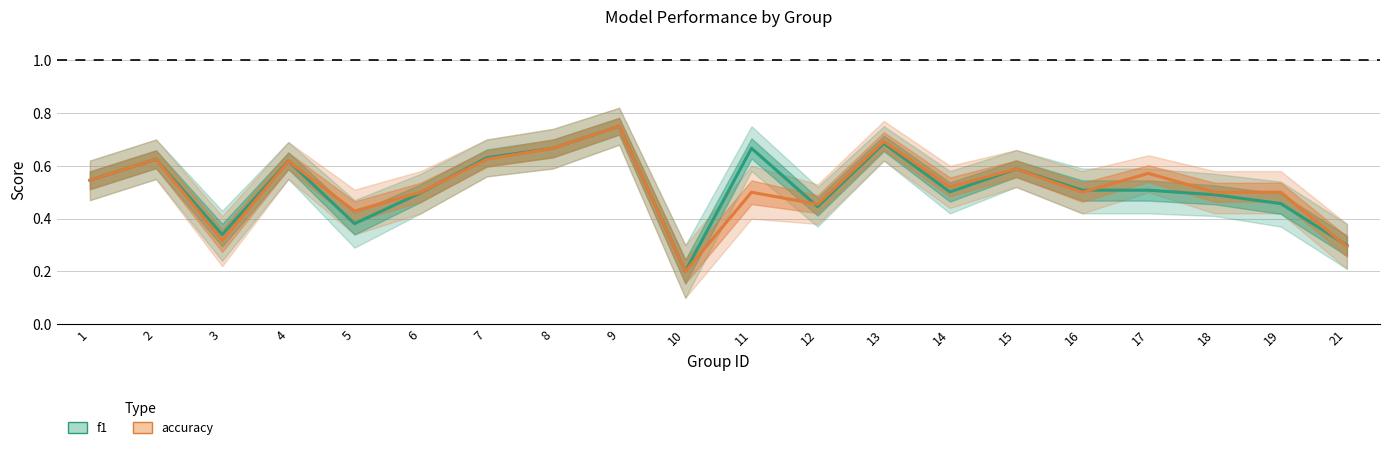

Reading left to right, extract all data points from this chart.

f1: 0.5	0.6	0.3	0.6	0.4	0.5	0.6	0.7	0.8	0.2	0.7	0.4	0.7	0.5	0.6	0.5	0.5	0.5	0.5	0.3
accuracy: 0.5	0.6	0.3	0.6	0.4	0.5	0.6	0.7	0.8	0.2	0.5	0.5	0.7	0.5	0.6	0.5	0.6	0.5	0.5	0.3